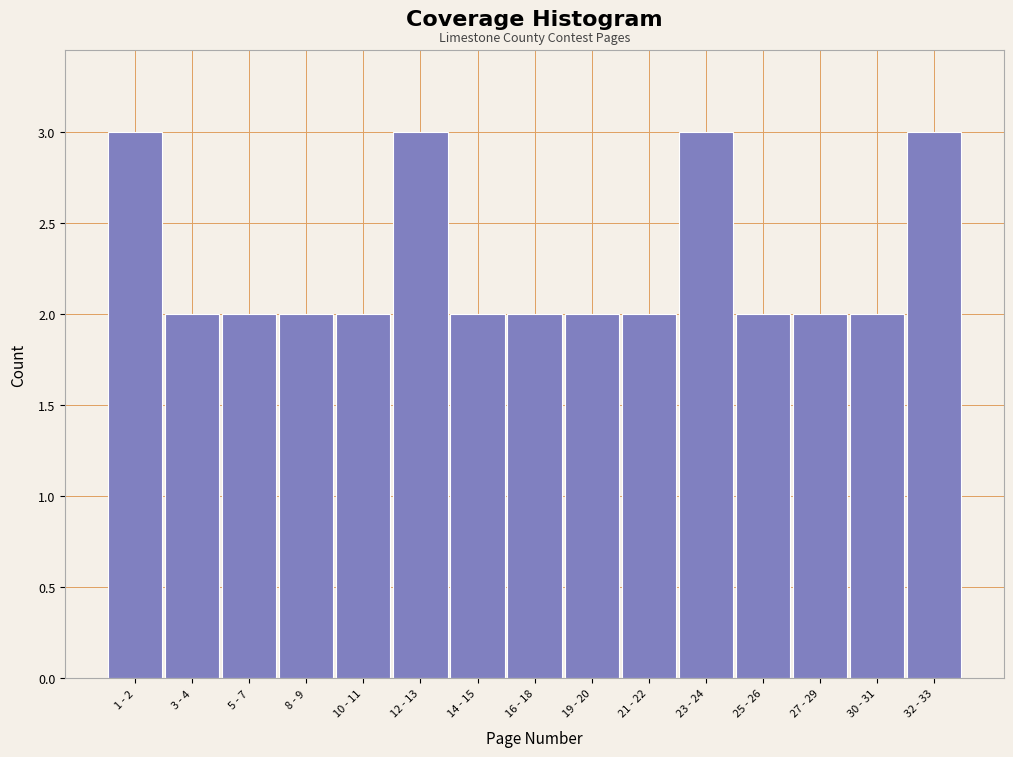

Reading right to left, transcribe all the data shown in this chart.

32 - 33=3	30 - 31=2	27 - 29=2	25 - 26=2	23 - 24=3	21 - 22=2	19 - 20=2	16 - 18=2	14 - 15=2	12 - 13=3	10 - 11=2	8 - 9=2	5 - 7=2	3 - 4=2	1 - 2=3